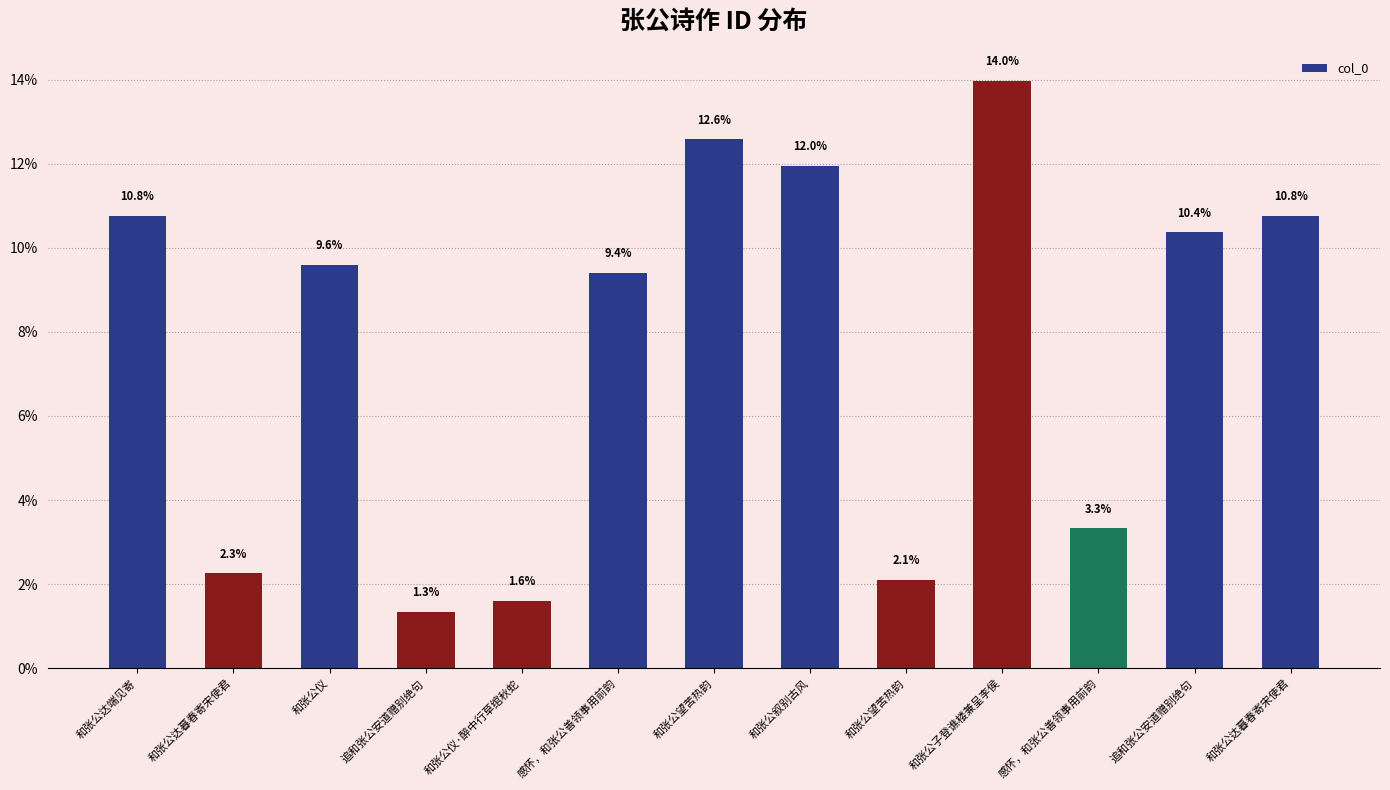

What is the smallest value displayed?

1.3